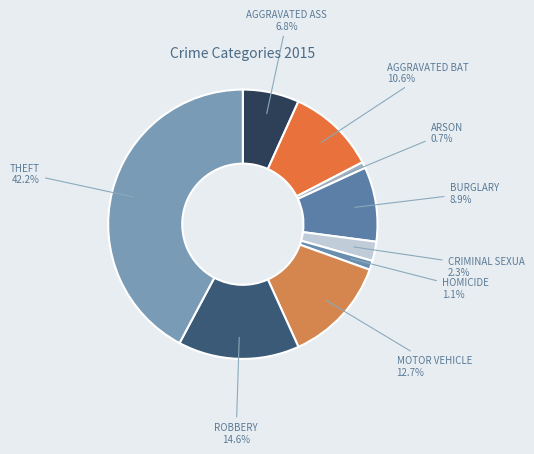

How many slices are in this pie chart?

9